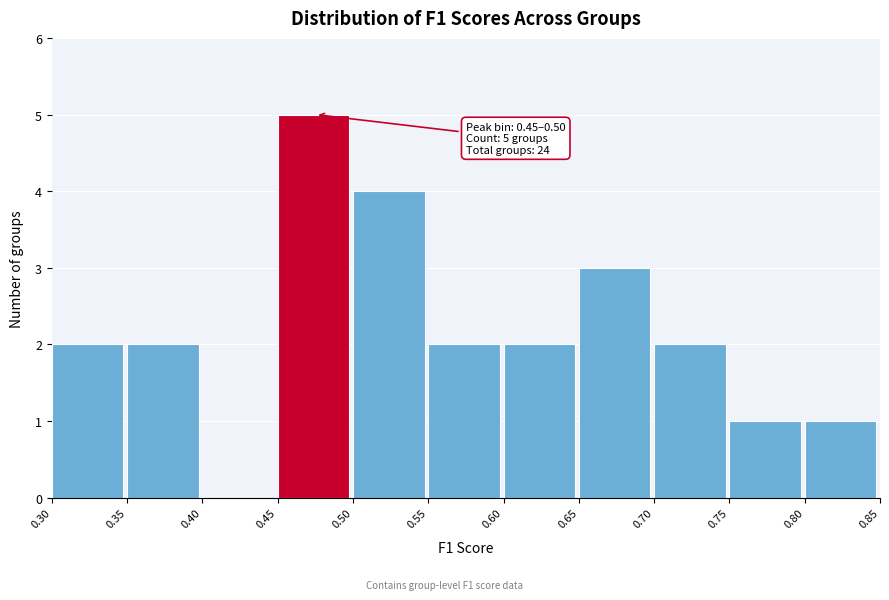

Over which range of the x-axis is the bar tallest?

0.45 to 0.50